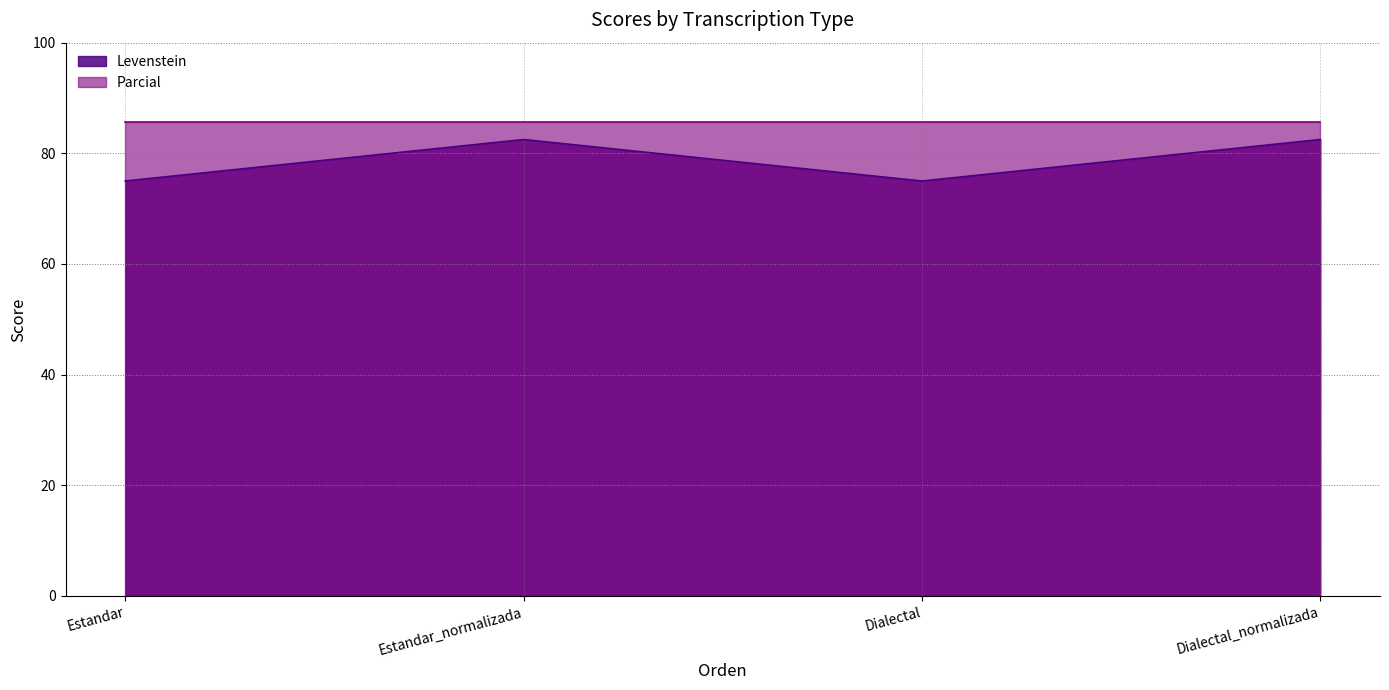

What position from the right is Estandar_normalizada?

3